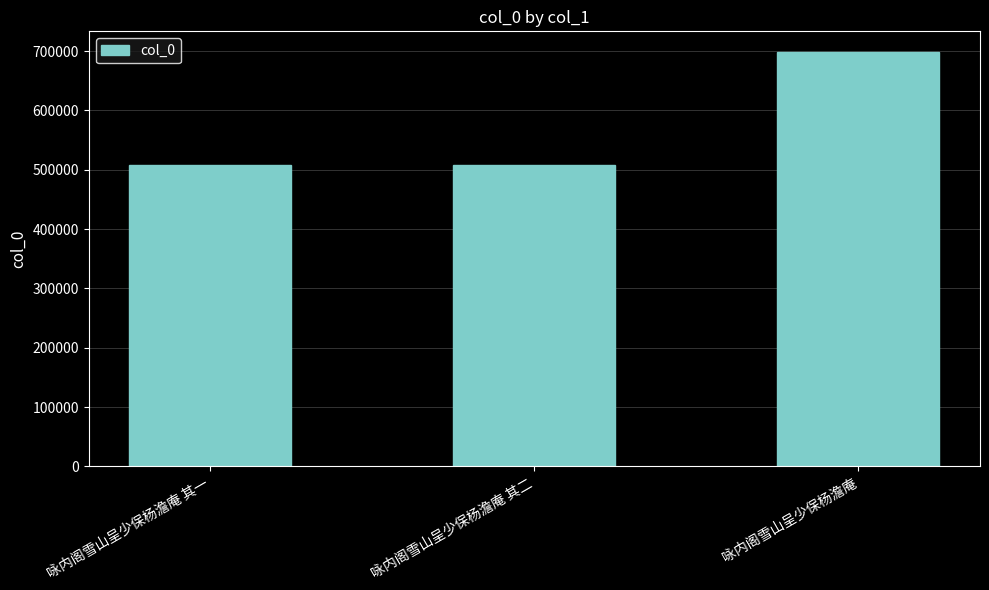

What is the change in value from 咏内阁雪山呈少保杨澹庵 其一 to 咏内阁雪山呈少保杨澹庵?

+189669